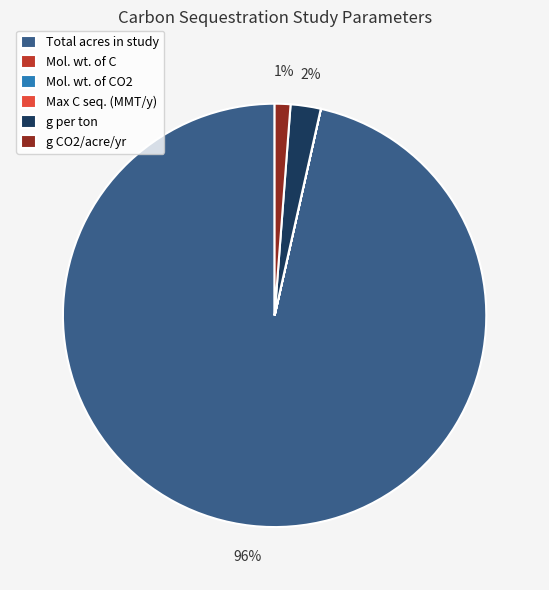

To the nearest percent, what is the difference between the g CO2/acre/yr and g per ton slice percentages?

1%